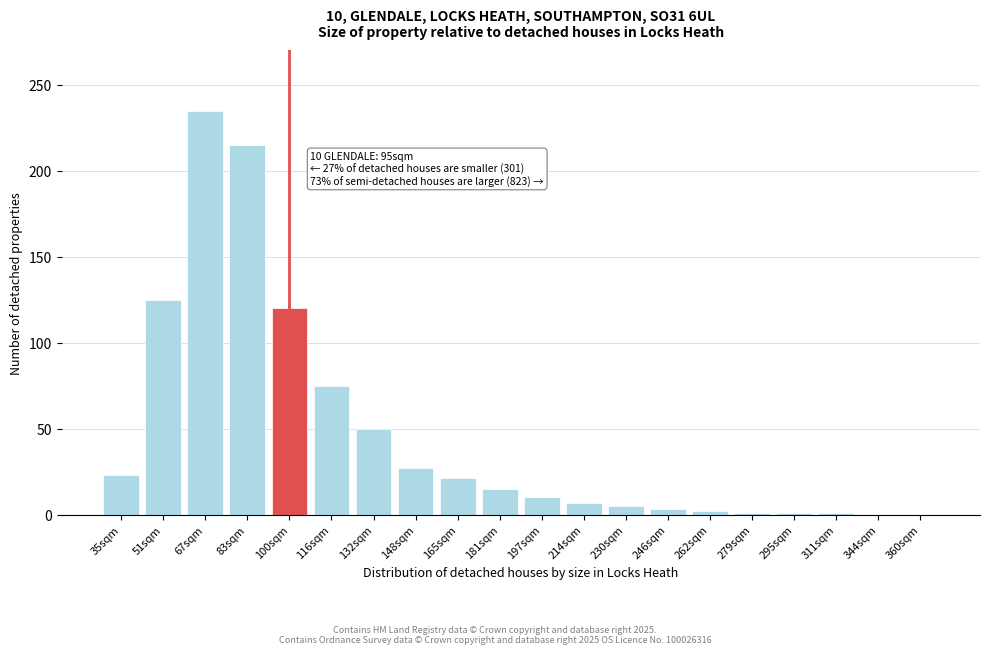

What is the change in value from 67sqm to 360sqm?

-235